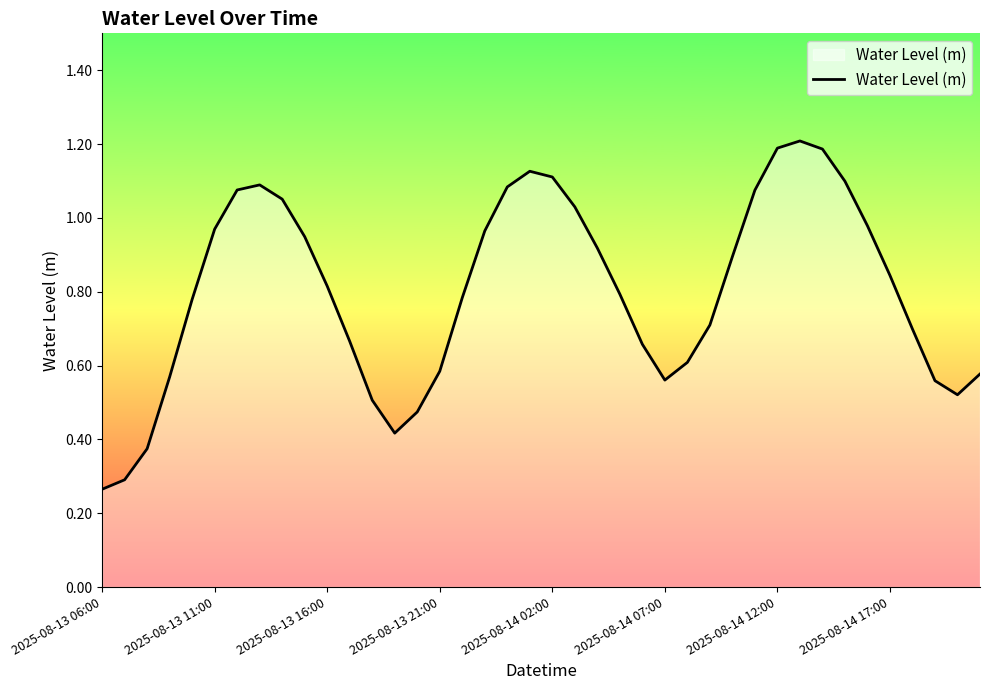

What is the maximum value shown in the chart?

1.2